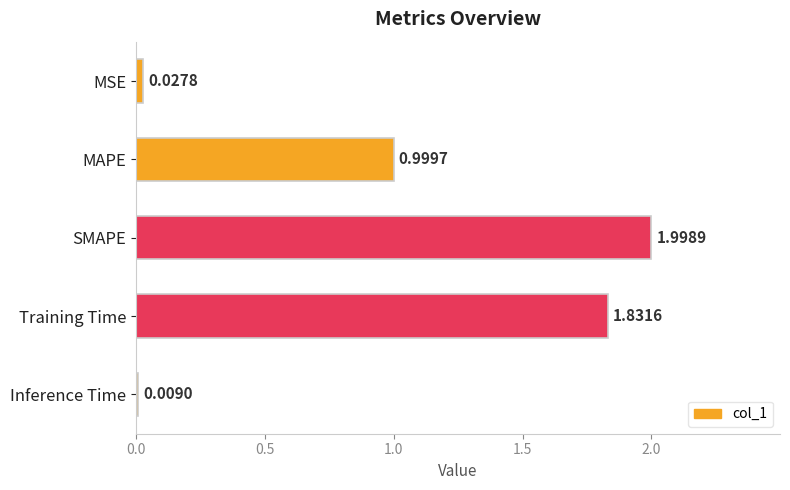

At which category does the chart reach its peak across all series?

SMAPE